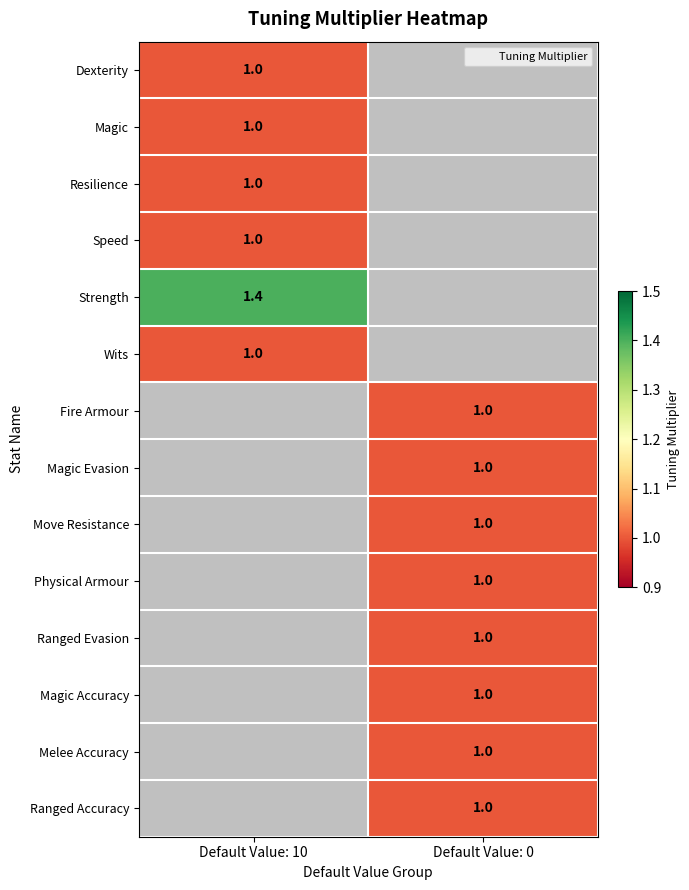

What is the maximum value shown in the chart?

1.4